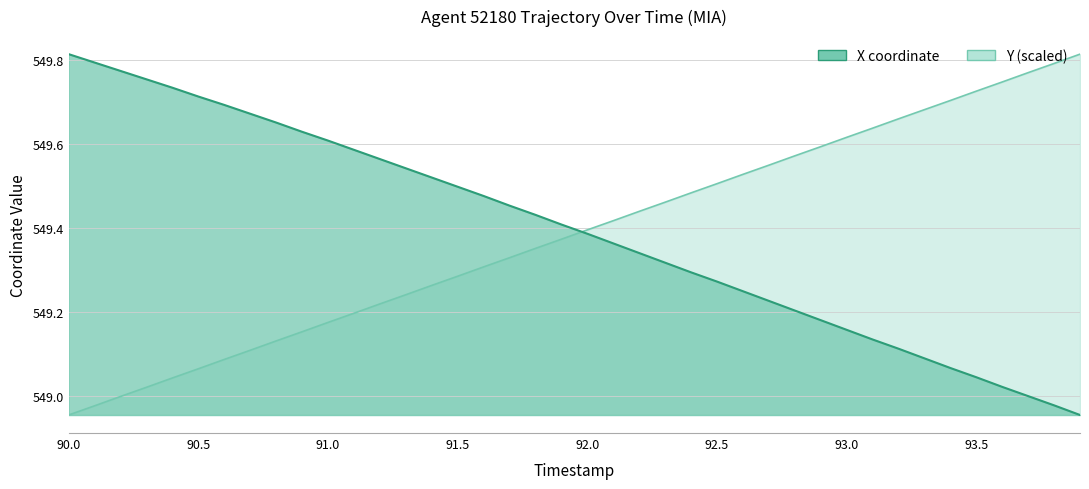

True or false: Y has a value of 195.3 at 90.5.

False